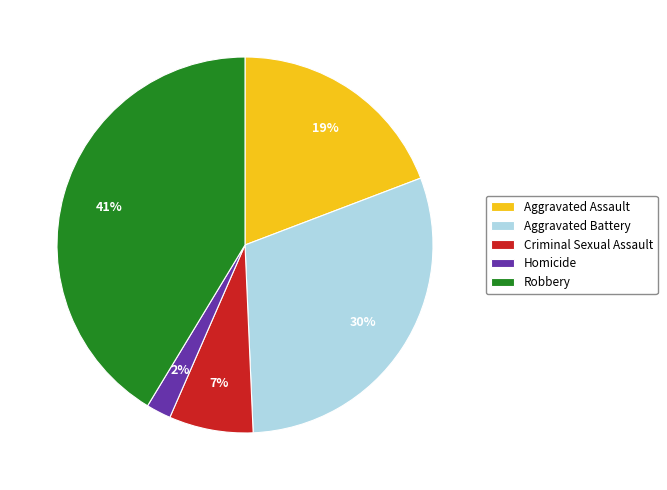

Is Robbery the majority of the pie?

No